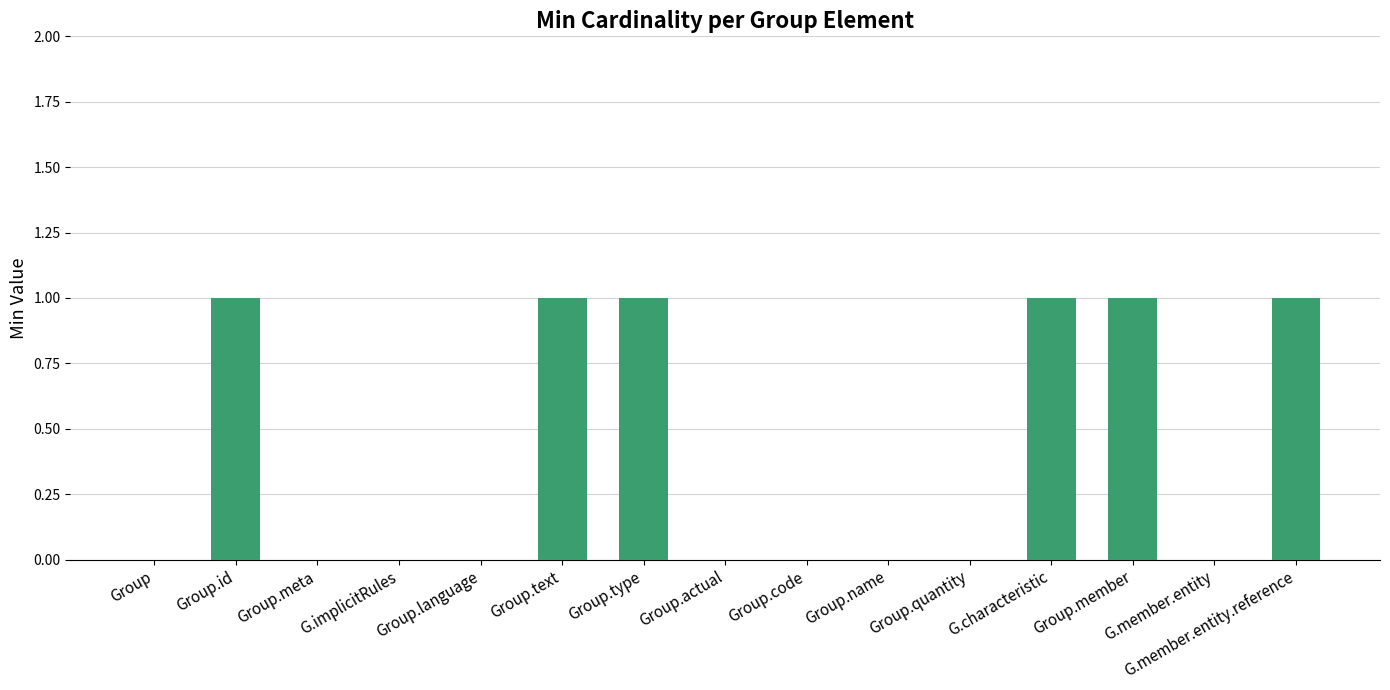

What is the maximum value shown in the chart?

1